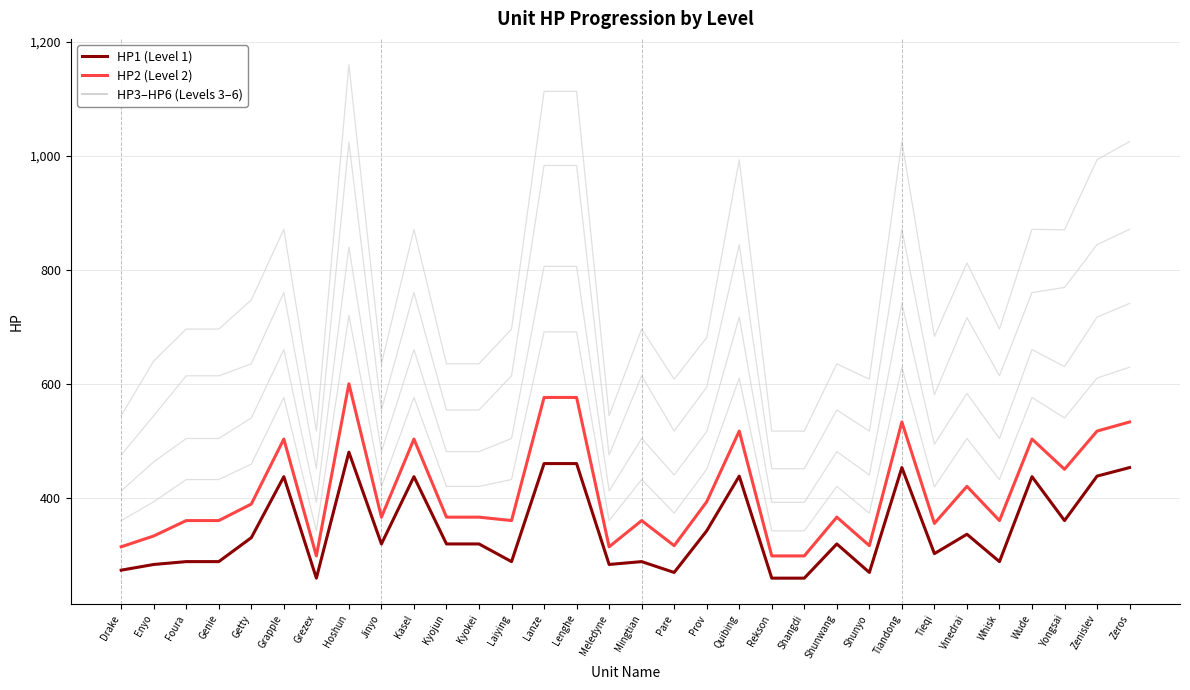

How many lines are shown in the chart?

6